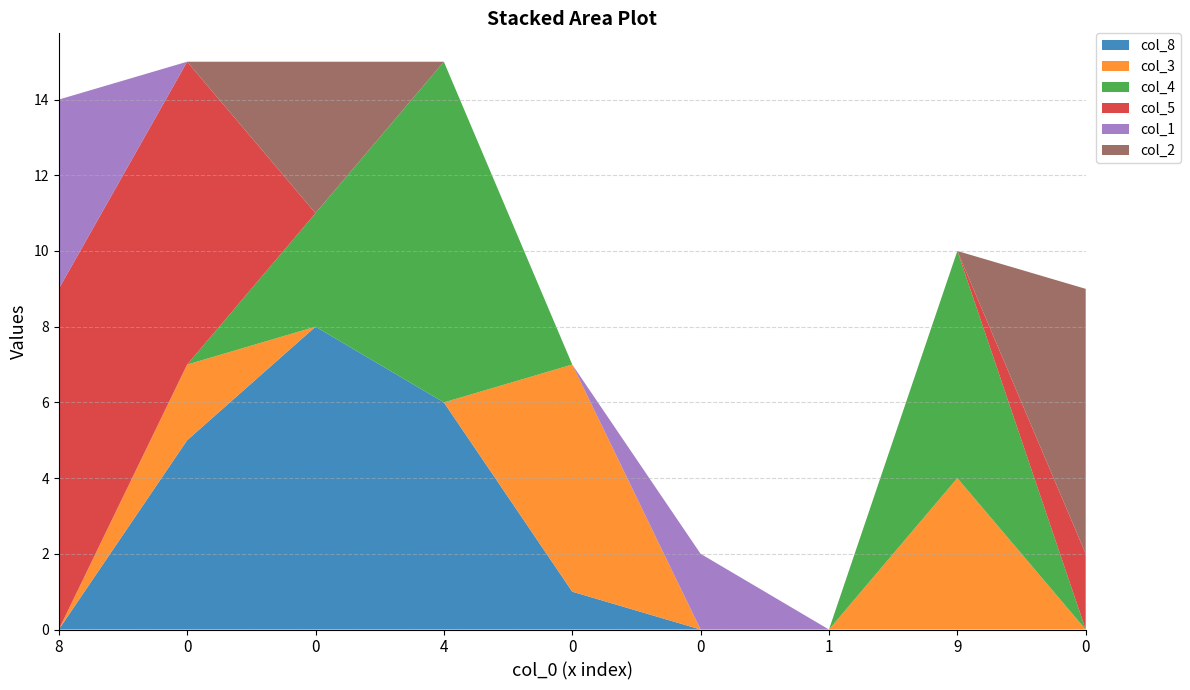

Reading left to right, what are all the values shown in this chart?

col_8: 0	5	8	6	1	0	0	0	0
col_3: 0	2	0	0	6	0	0	4	0
col_4: 0	0	3	9	0	0	0	6	0
col_5: 9	8	0	0	0	0	0	0	2
col_1: 5	0	0	0	0	2	0	0	0
col_2: 0	0	4	0	0	0	0	0	7